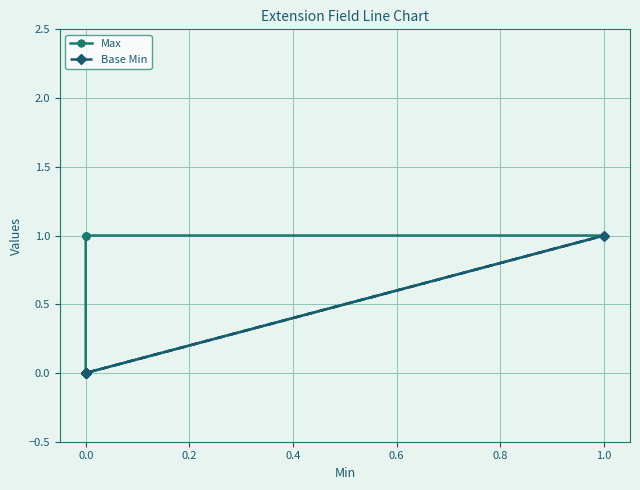

Is the value of Base Min at 0.0 greater than the value of Max at 0.0?

No